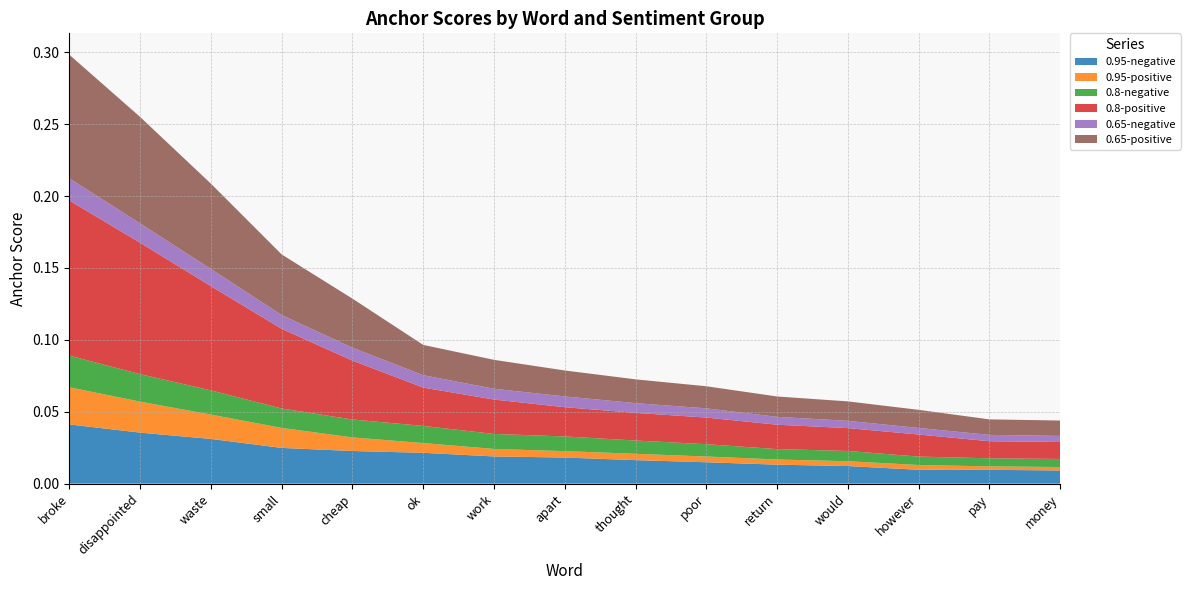

Reading left to right, what are all the values shown in this chart?

0.95-negative: broke=0.0	disappointed=0.0	waste=0.0	small=0.0	cheap=0.0	ok=0.0	work=0.0	apart=0.0	thought=0.0	poor=0.0	return=0.0	would=0.0	however=0.0	pay=0.0	money=0.0
0.95-positive: broke=0.0	disappointed=0.0	waste=0.0	small=0.0	cheap=0.0	ok=0.0	work=0.0	apart=0.0	thought=0.0	poor=0.0	return=0.0	would=0.0	however=0.0	pay=0.0	money=0.0
0.8-negative: broke=0.0	disappointed=0.0	waste=0.0	small=0.0	cheap=0.0	ok=0.0	work=0.0	apart=0.0	thought=0.0	poor=0.0	return=0.0	would=0.0	however=0.0	pay=0.0	money=0.0
0.8-positive: broke=0.1	disappointed=0.1	waste=0.1	small=0.1	cheap=0.0	ok=0.0	work=0.0	apart=0.0	thought=0.0	poor=0.0	return=0.0	would=0.0	however=0.0	pay=0.0	money=0.0
0.65-negative: broke=0.0	disappointed=0.0	waste=0.0	small=0.0	cheap=0.0	ok=0.0	work=0.0	apart=0.0	thought=0.0	poor=0.0	return=0.0	would=0.0	however=0.0	pay=0.0	money=0.0
0.65-positive: broke=0.1	disappointed=0.1	waste=0.1	small=0.0	cheap=0.0	ok=0.0	work=0.0	apart=0.0	thought=0.0	poor=0.0	return=0.0	would=0.0	however=0.0	pay=0.0	money=0.0